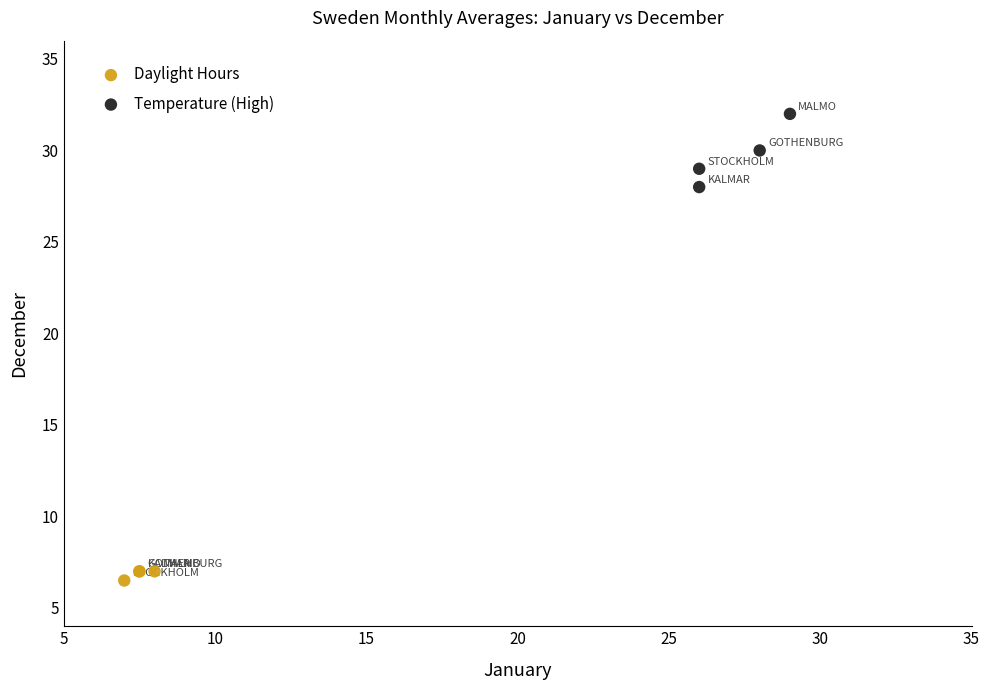

Which series has the widest spread of Y values?

Temperature (High)